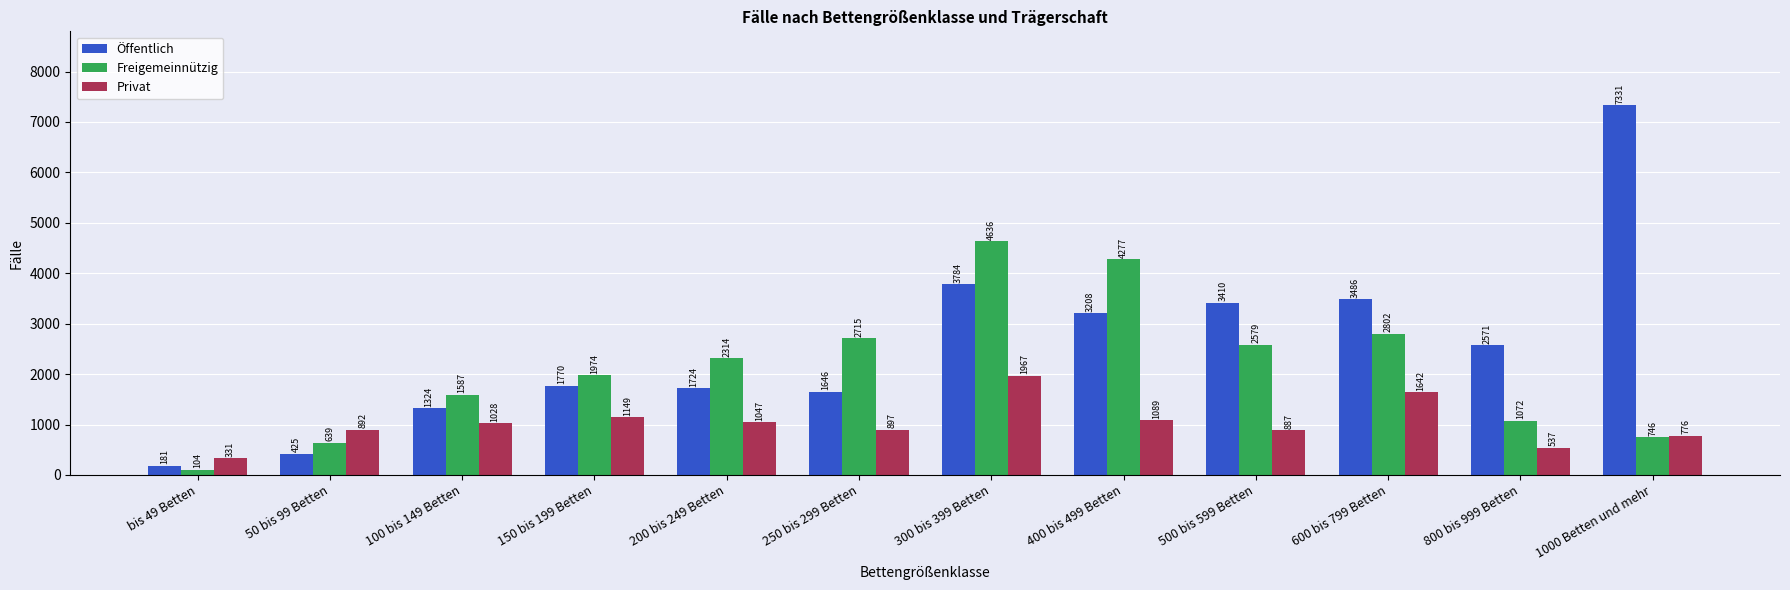

How many values in the Öffentlich series are below 2571?

6